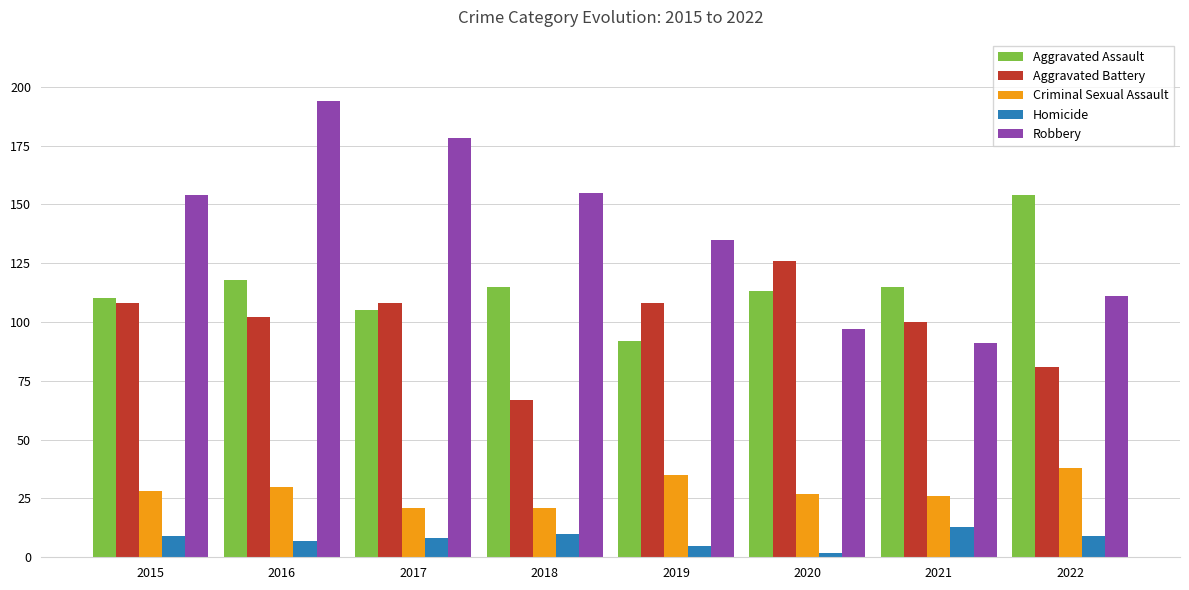

Count the number of data series in this chart.

5